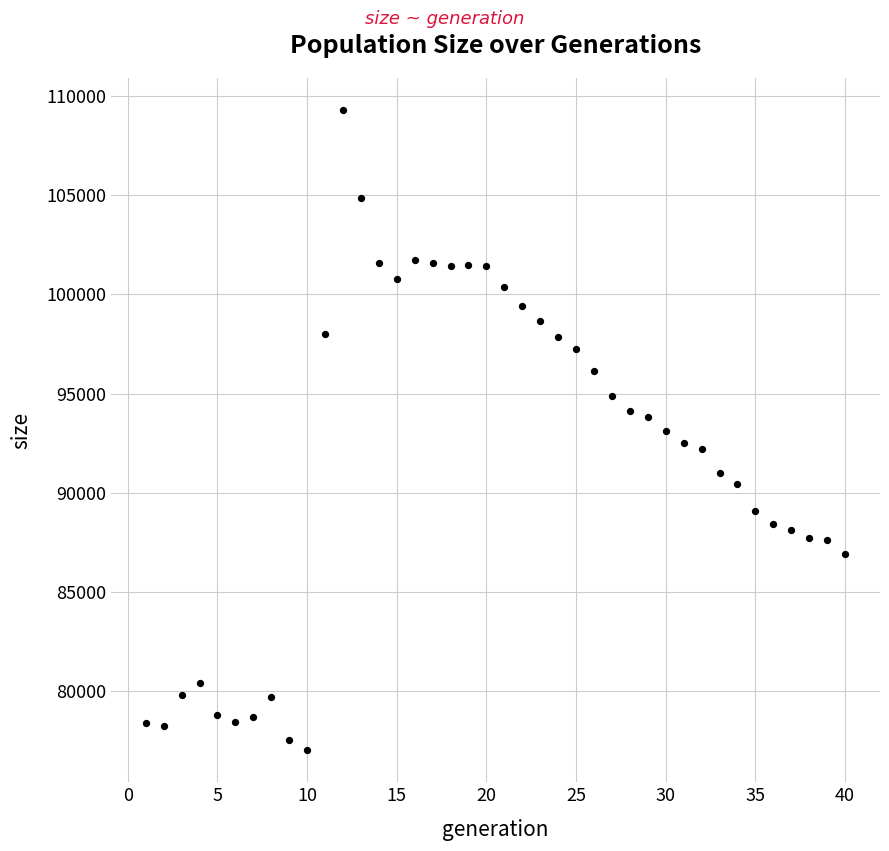

What is the range of Y values (max minus min)?

32309